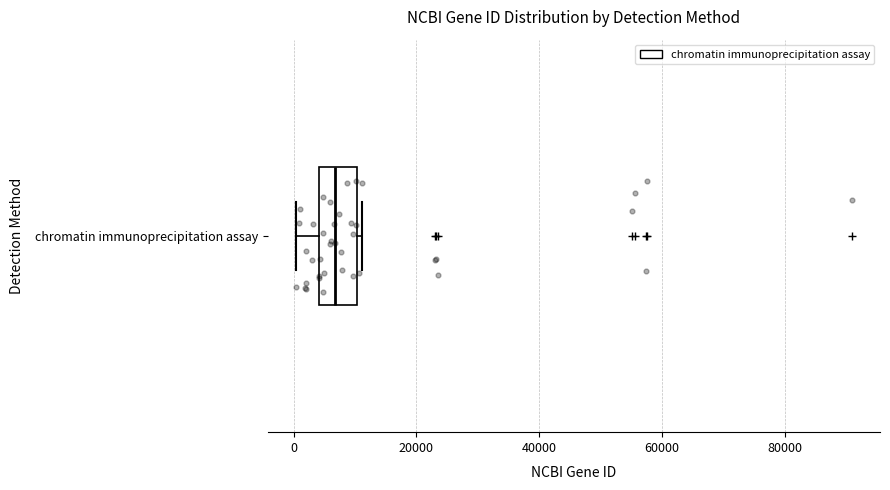

Read this box plot against the x-axis: the position of the median line, the range covered by the box, and the ends of both whiskers. The values are not printed on the chart, so give them approximately, as read against the axis.

median 6000, box 4000 to 10000, whiskers 0 to 12000